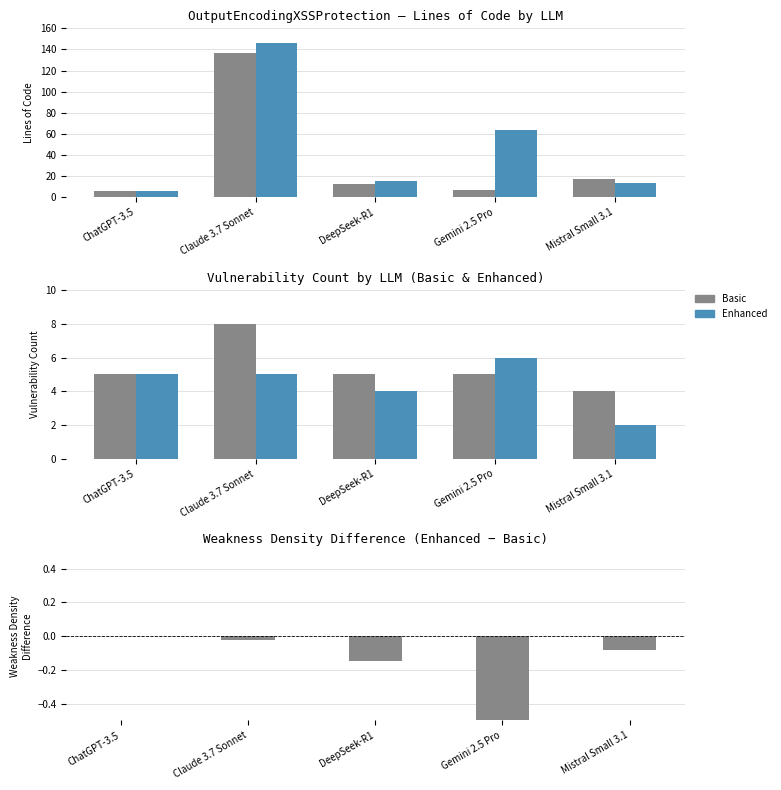

Which series changed the most between Claude 3.7 Sonnet and DeepSeek-R1?

Basic